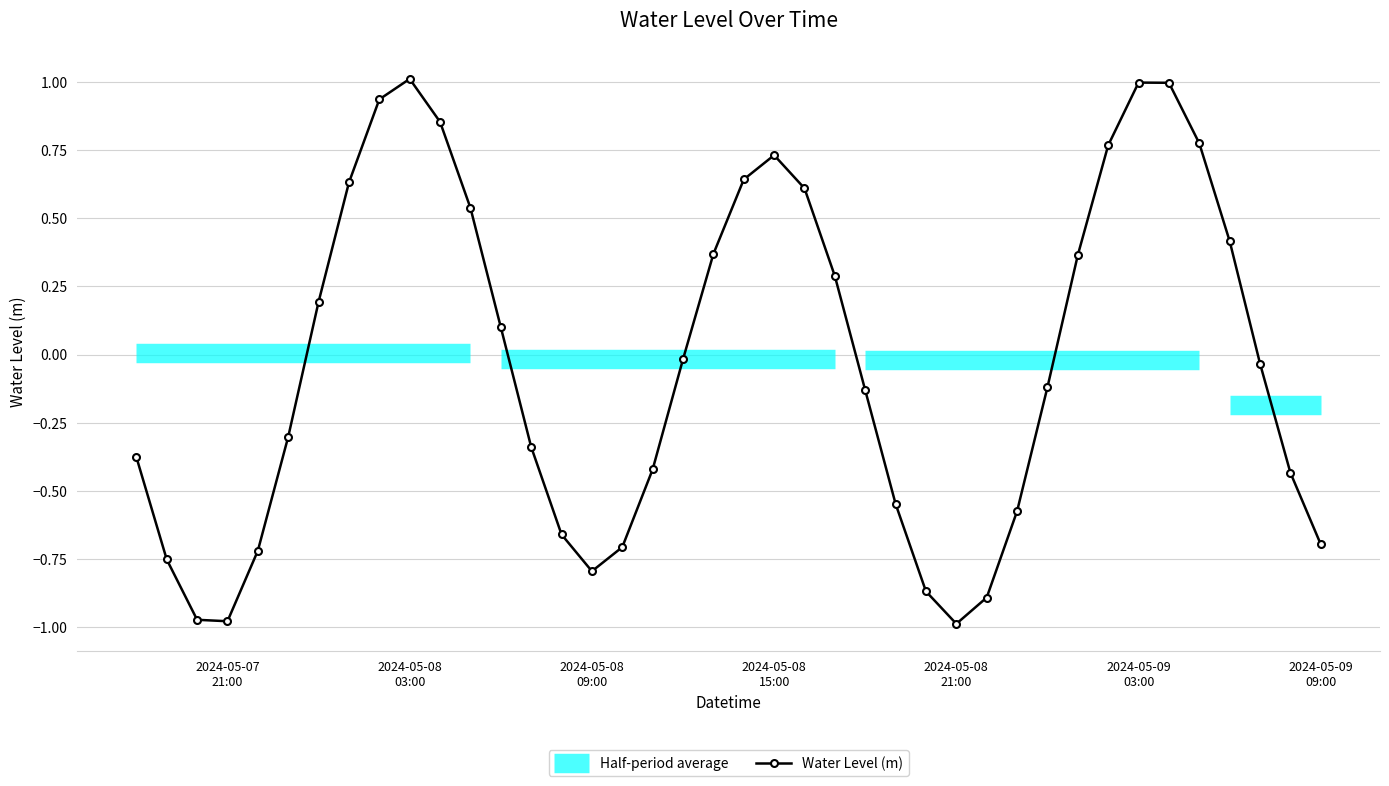

How many lines are shown in the chart?

1